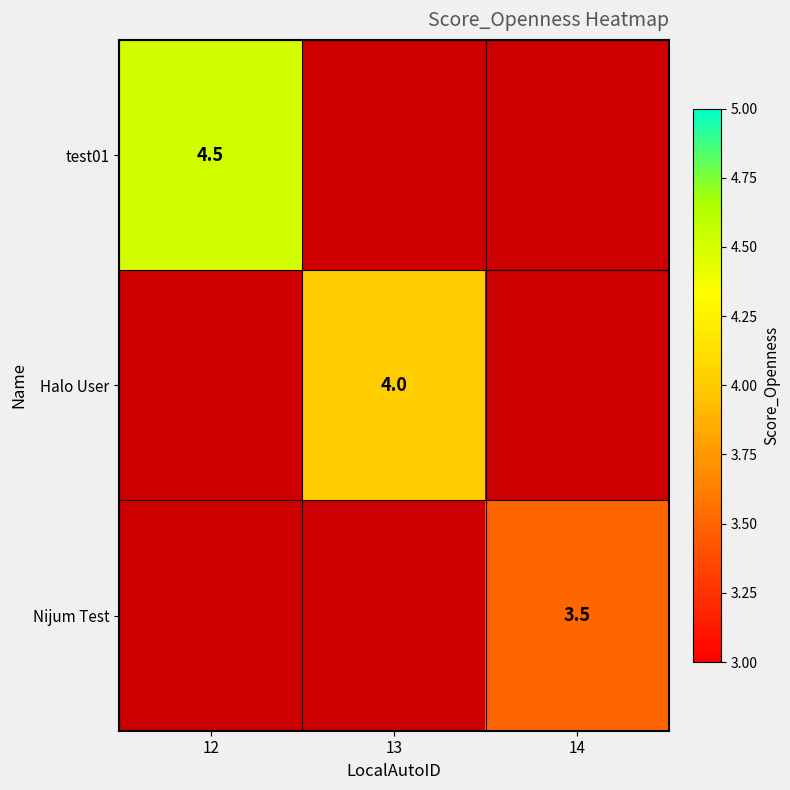

The Halo User series shows 4.0 at 13. True or false?

True